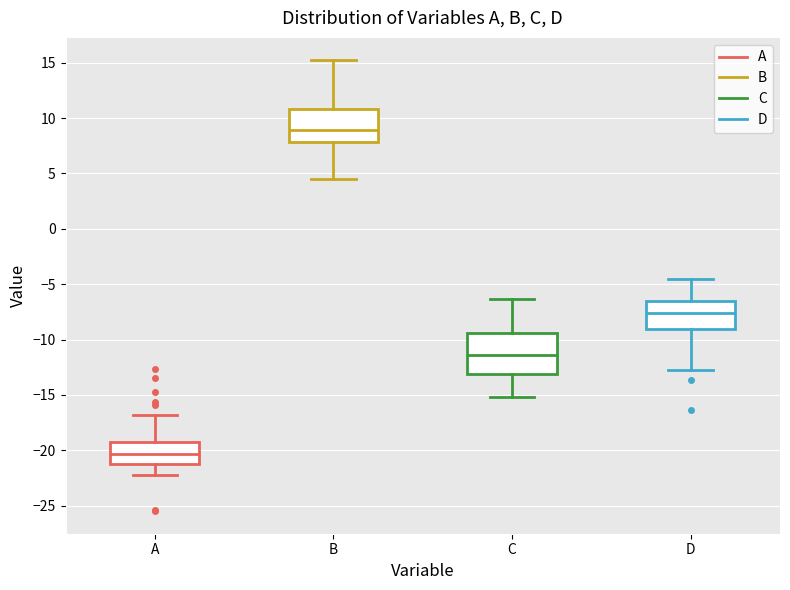

Reading left to right, transcribe this box plot: for each box, give where its median line is, the range the box spans, and where its two whiskers end, as read against the y-axis. The values are not printed on the chart, so give them approximately, as read against the axis.

A: median -20.5, box -21.0 to -19.0, whiskers -22.0 to -17.0
B: median 9.0, box 8.0 to 11.0, whiskers 4.5 to 15.0
C: median -11.5, box -13.0 to -9.5, whiskers -15.0 to -6.5
D: median -7.5, box -9.0 to -6.5, whiskers -12.5 to -4.5